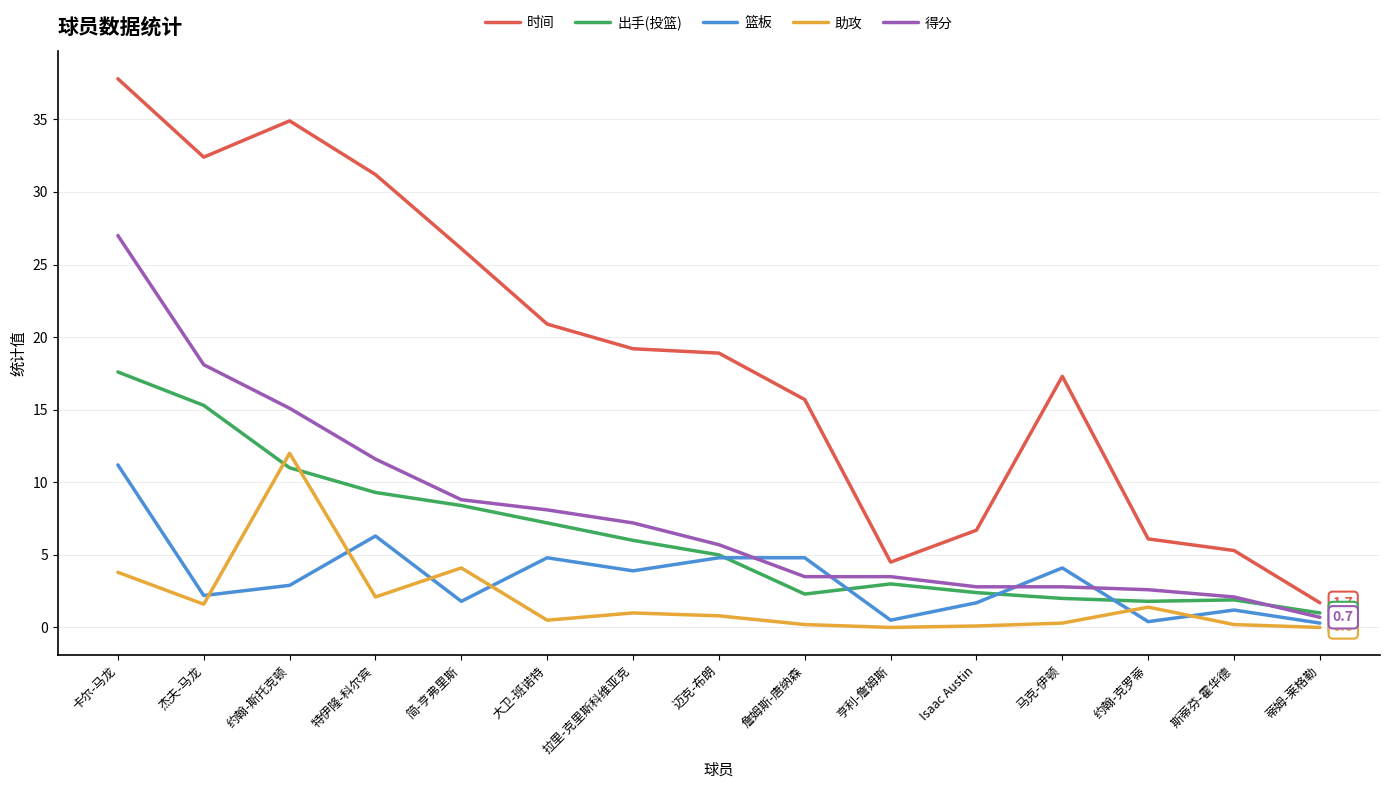

The 时间 series shows 20.9 at 大卫-班诺特. True or false?

True